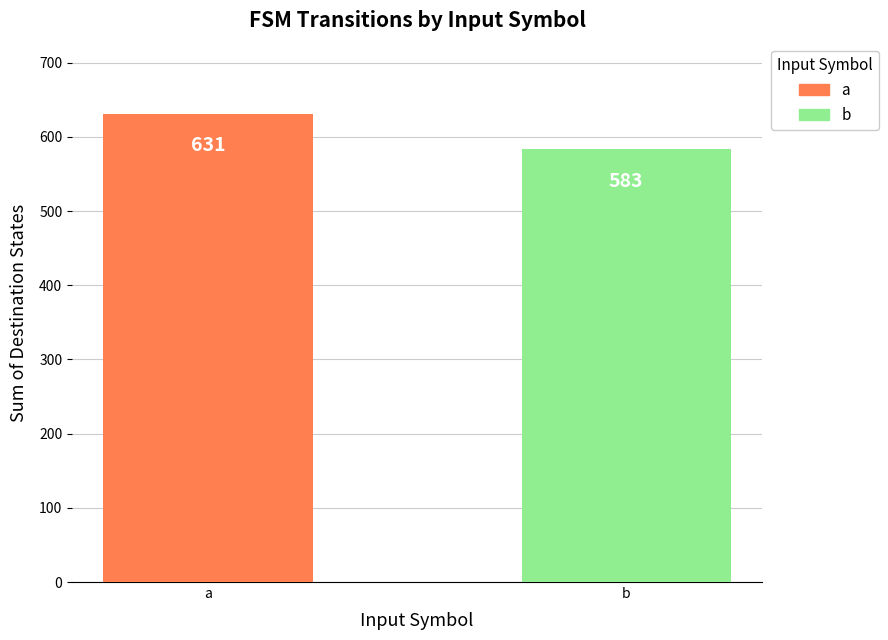

What is the value of the 1st bar from the left?

631